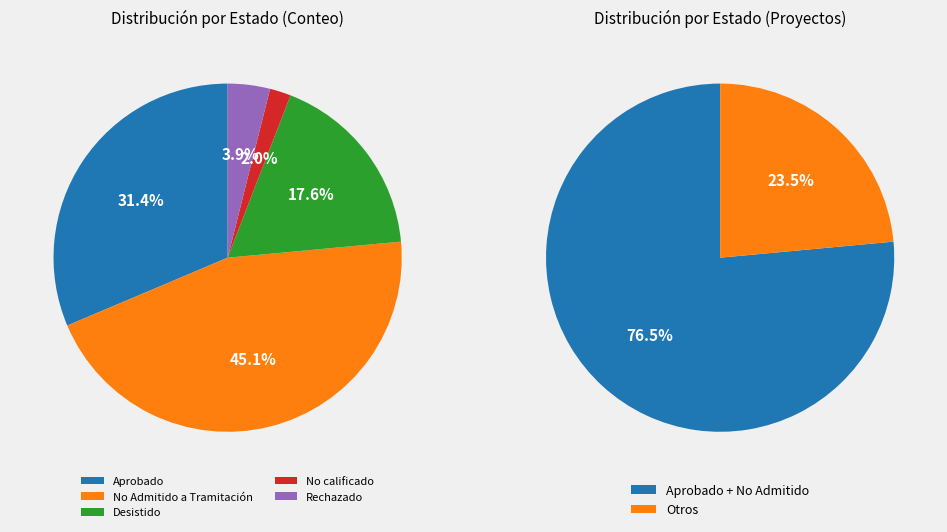

What is the change in value from Aprobado to No calificado?

-15